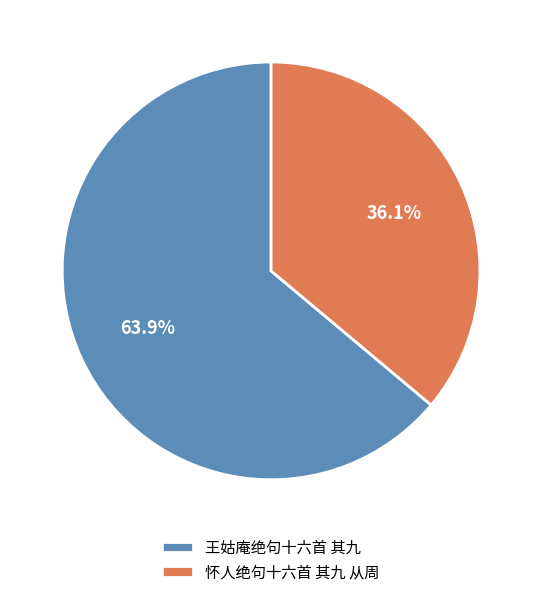

What is the total percentage of 王姑庵绝句十六首 其九 and 怀人绝句十六首 其九 从周?

100.0%